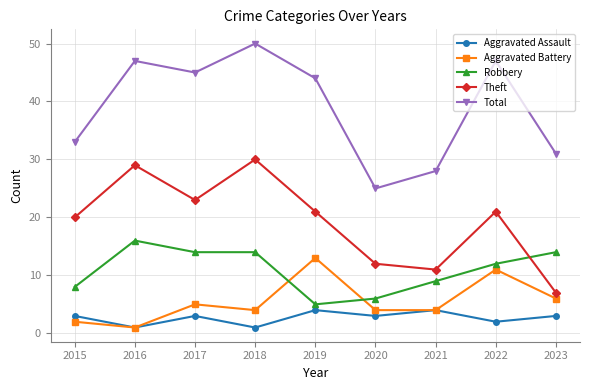

What is the difference between the maximum and minimum values in the Aggravated Assault series?

3